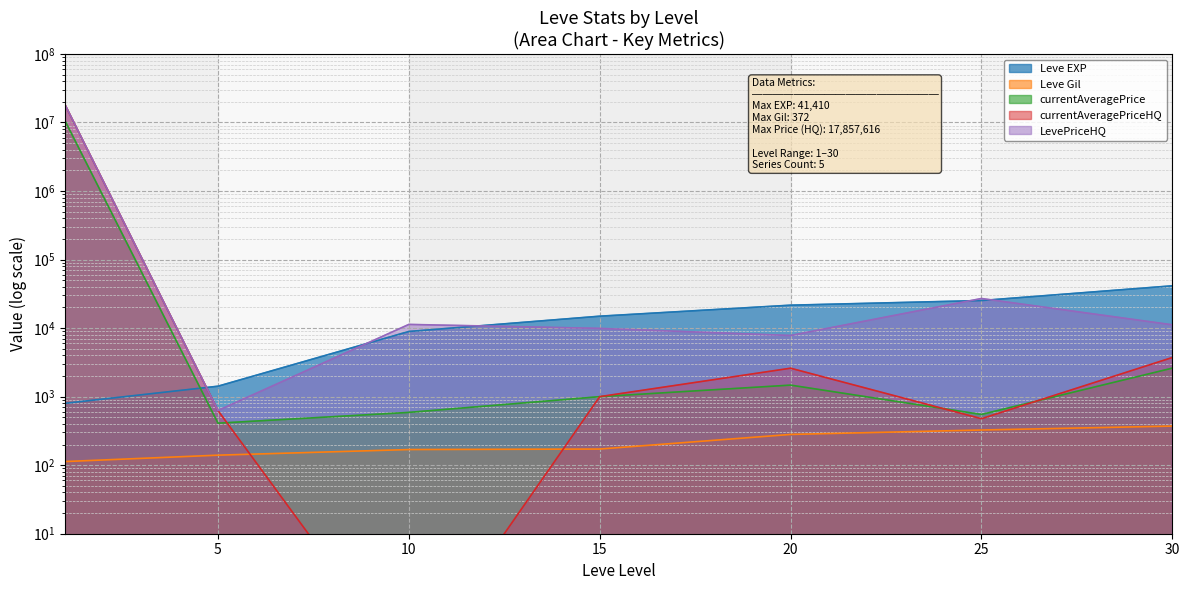

The value of Leve EXP at 20 is 21600.0. True or false?

True